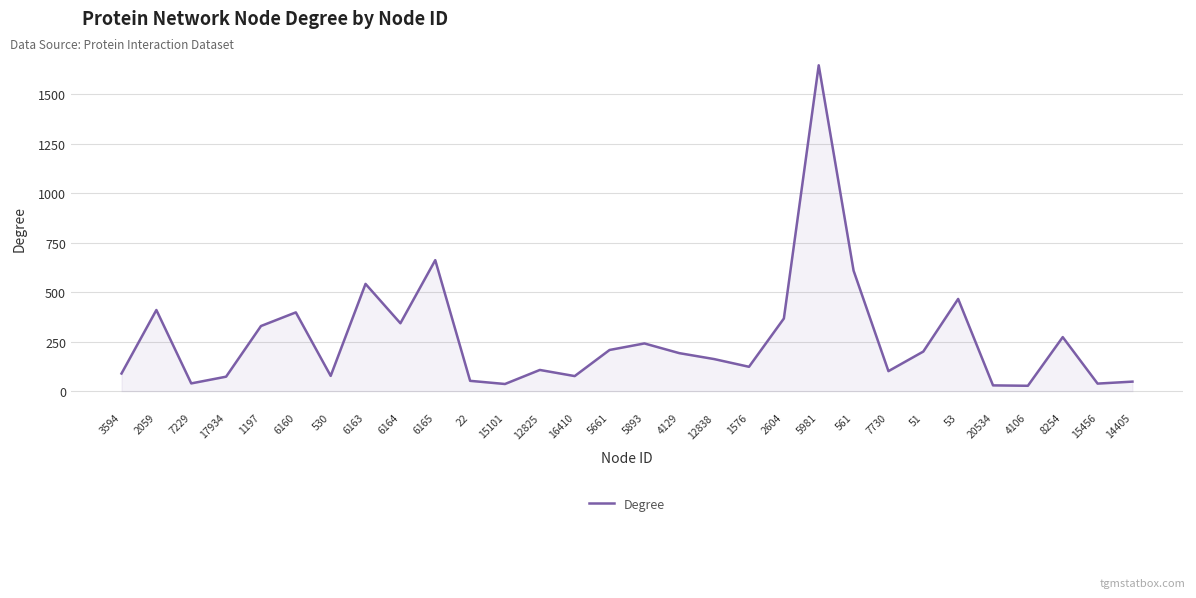

What is the greatest value displayed?

1647